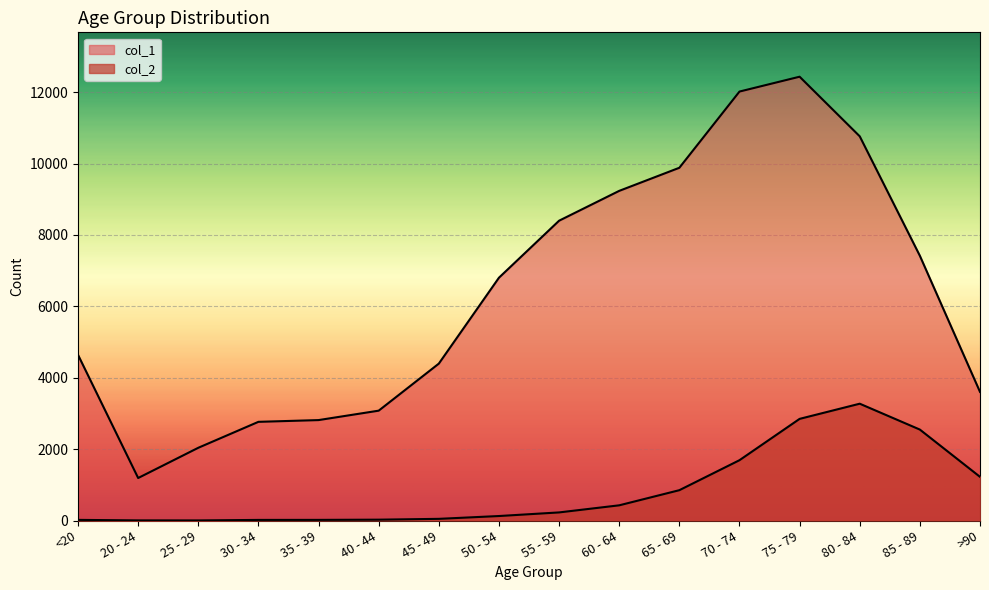

Which series changed the most between 35 - 39 and 45 - 49?

col_1